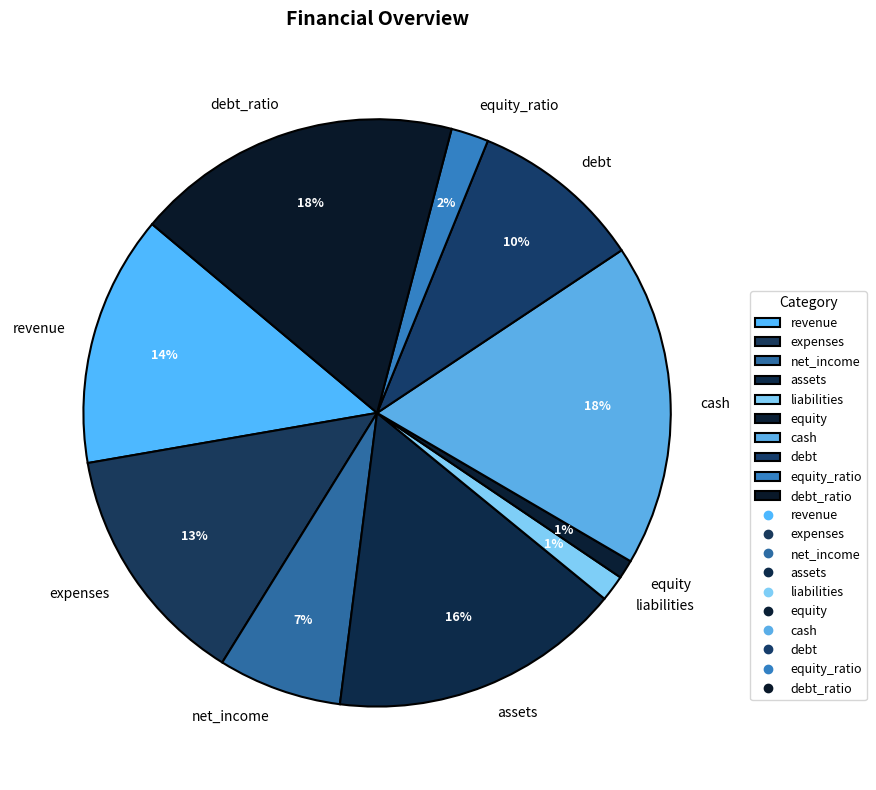

Combined, do net_income and cash account for over 50%?

No